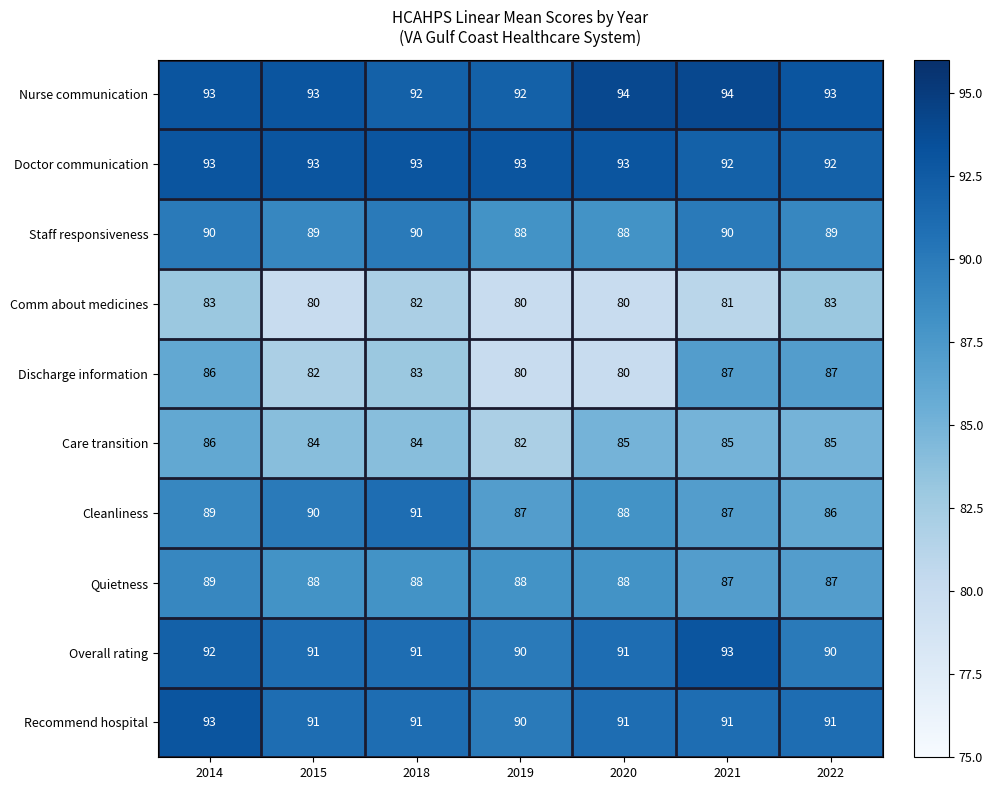

Where does the Comm about medicines series first go above 81?

2014